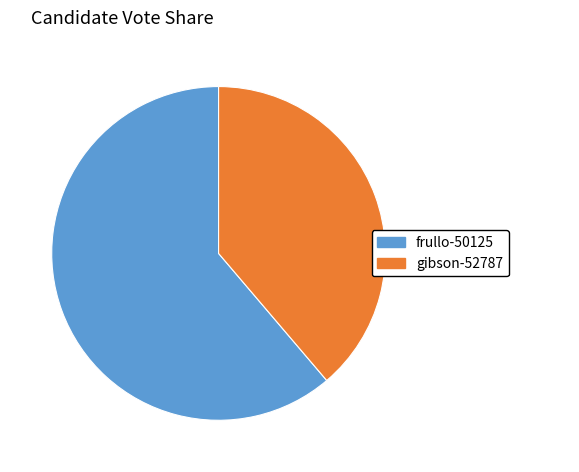

Between frullo-50125 and gibson-52787, which is larger?

frullo-50125